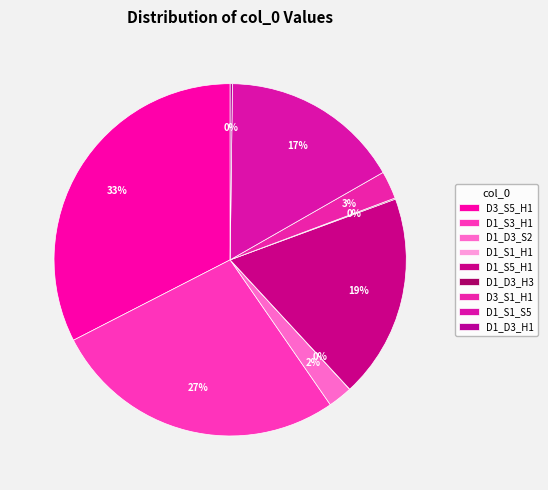

To the nearest percent, what is the difference between the D3_S5_H1 and D1_S5_H1 slice percentages?

14%